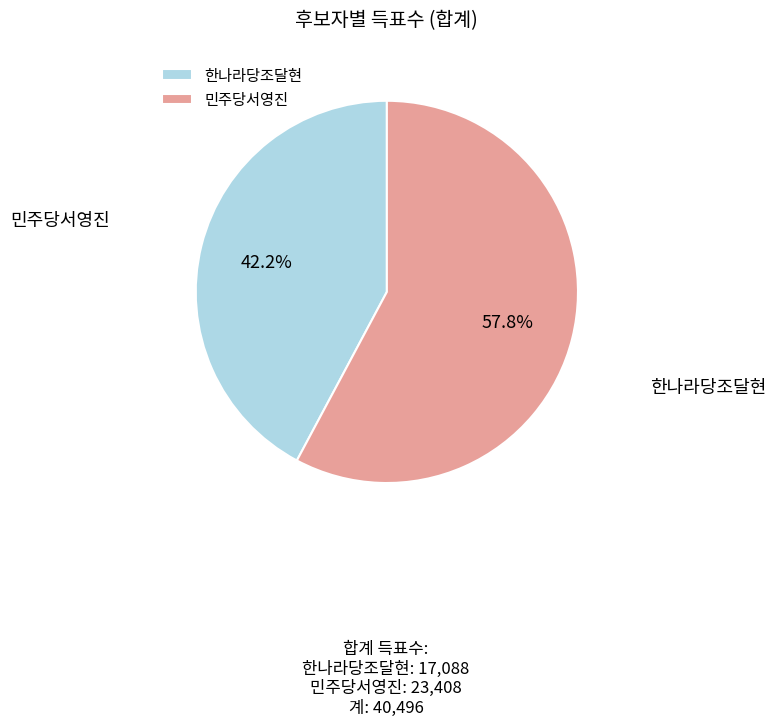

Which category accounts for the majority?

민주당서영진